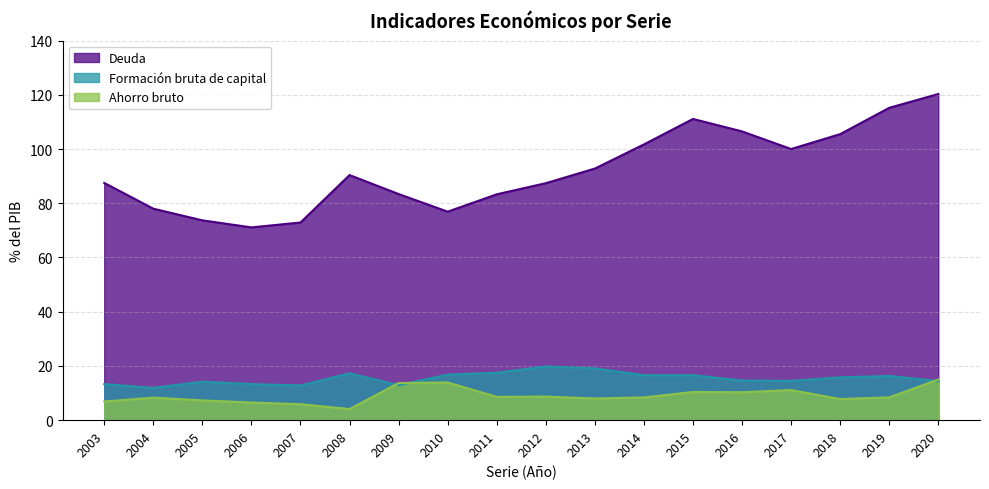

How many data points in Deuda are less than 90?

9